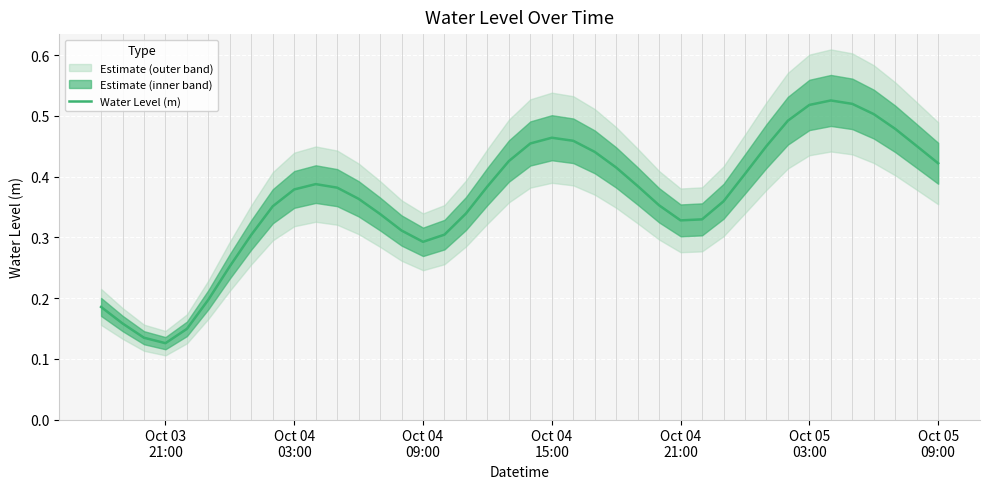

What is the average value?

0.4